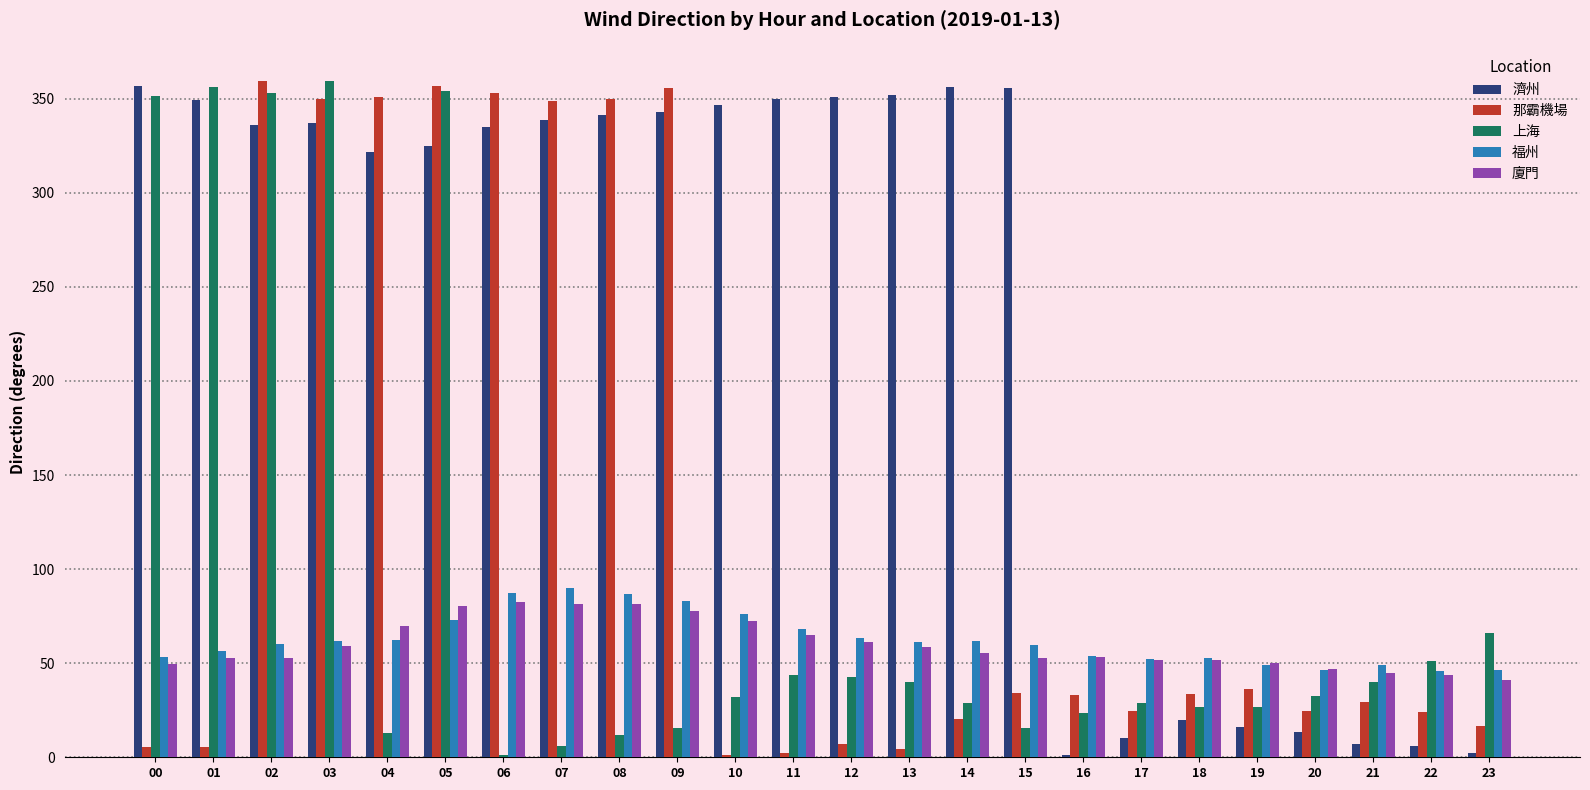

What is the total value across all series at 08?

871.2